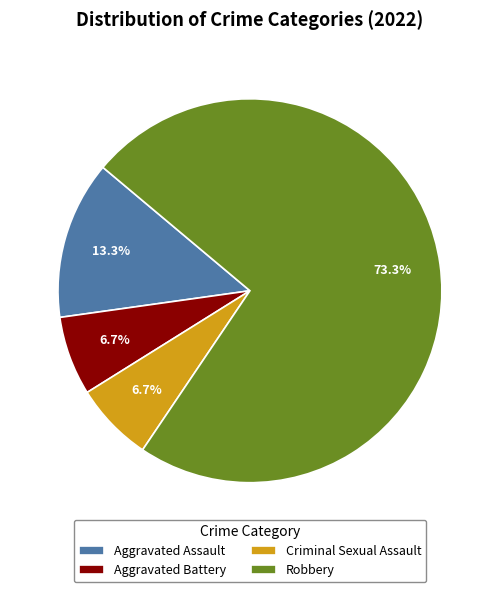

True or false: Aggravated Battery accounts for 7% of the total.

True